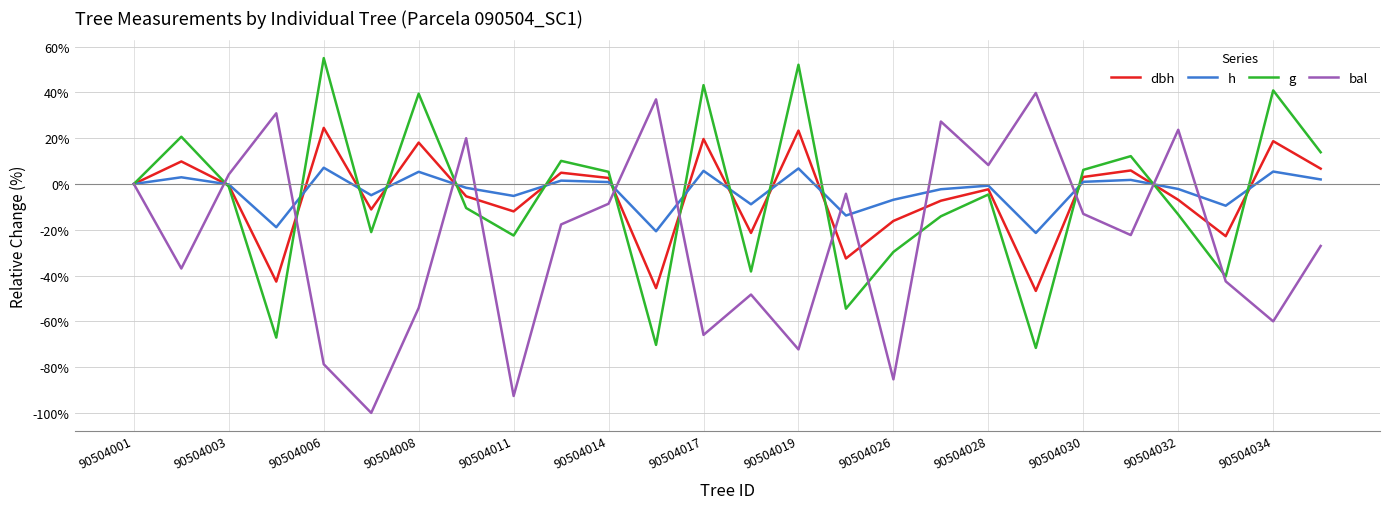

After their last crossing, which series has the higher values: bal or g?

g